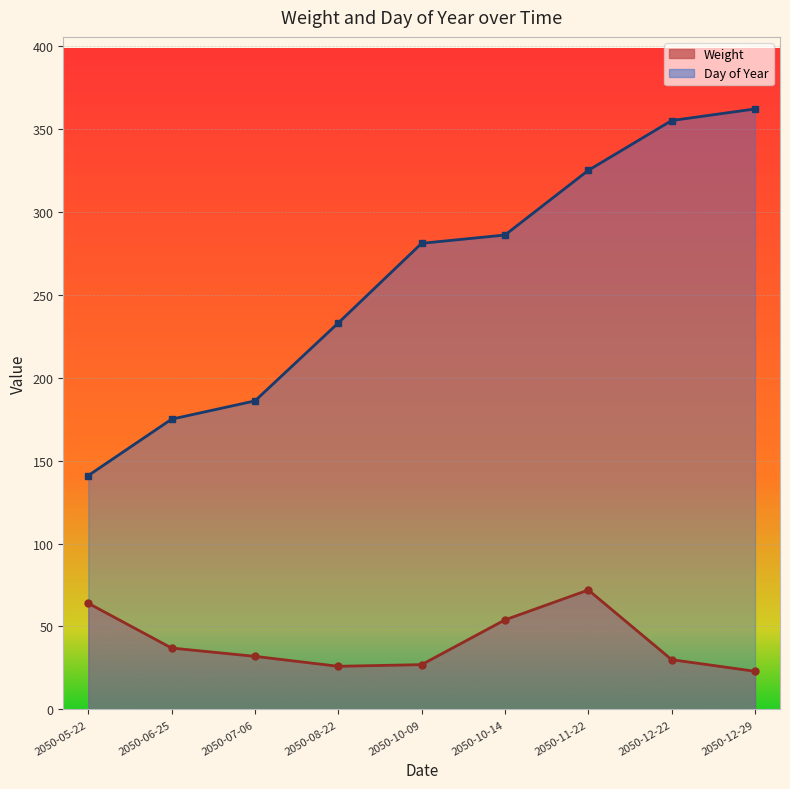

Reading right to left, list all the values displayed in this chart.

Weight: 23	30	72	54	27	26	32	37	64
Day of Year: 362	355	325	286	281	233	186	175	141